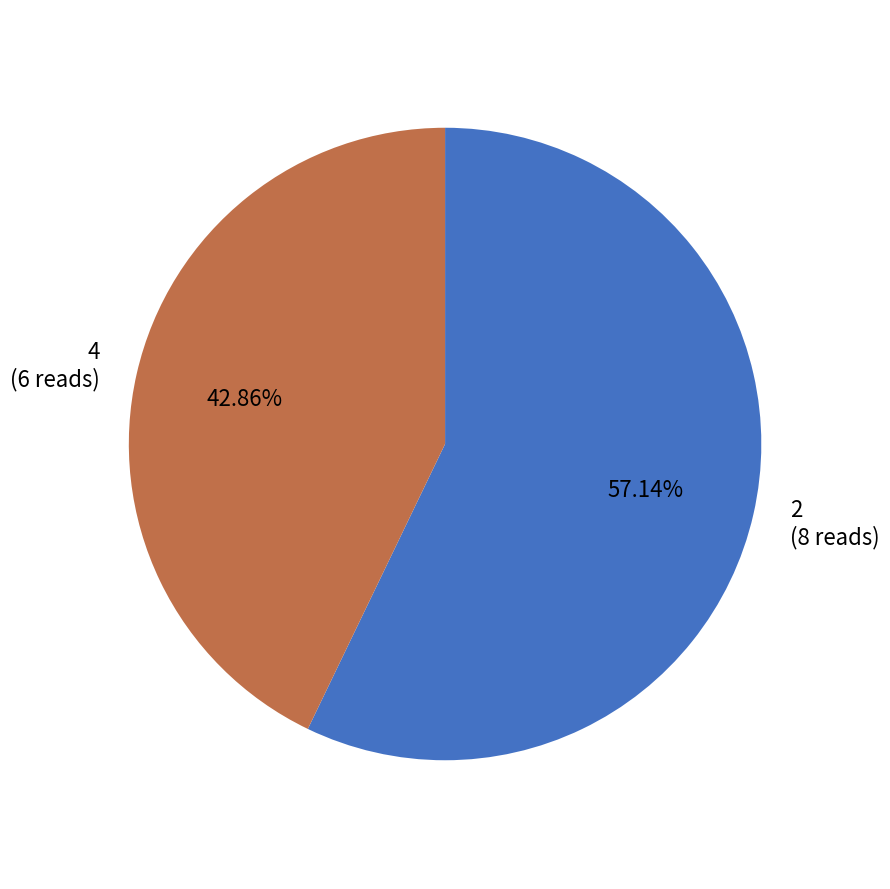

Which slice is the largest?

2